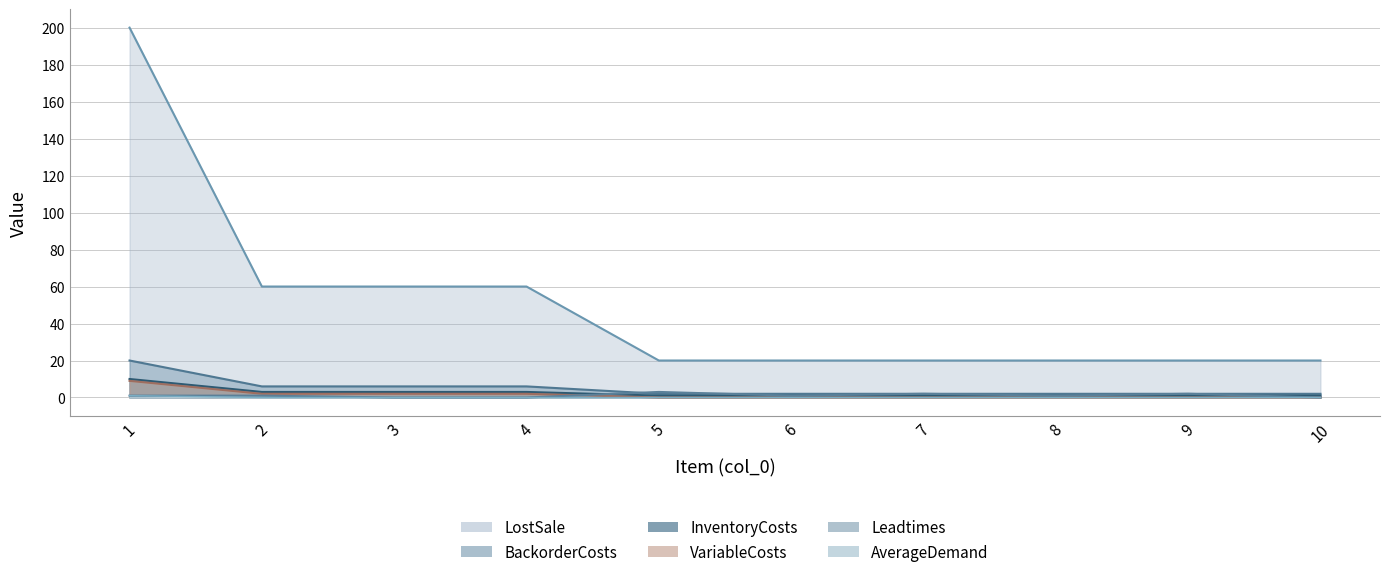

True or false: AverageDemand has more than 0 points higher than both neighbors.

False